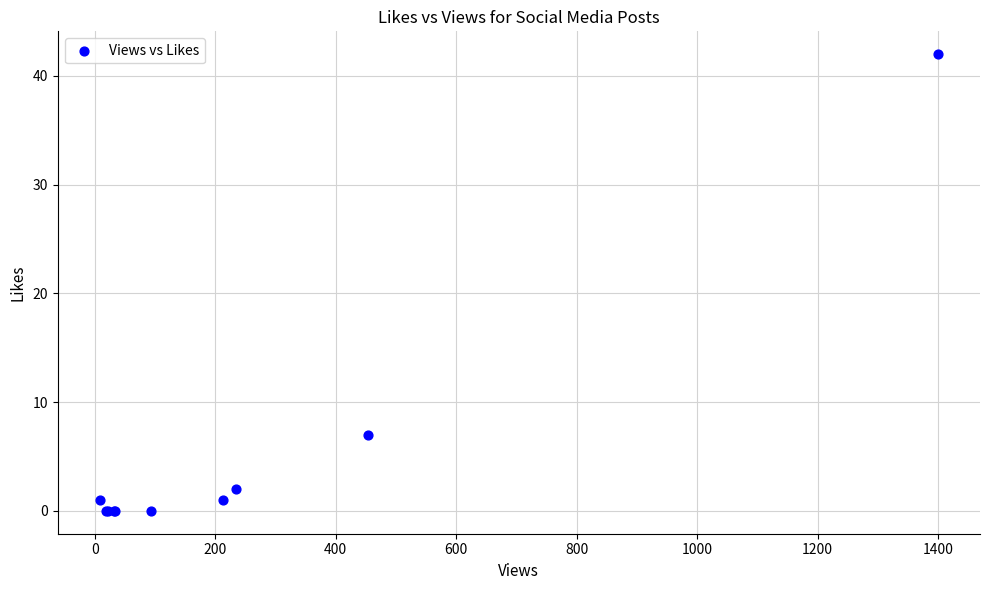

What Y value in the scatter plot is closest to 21?

7